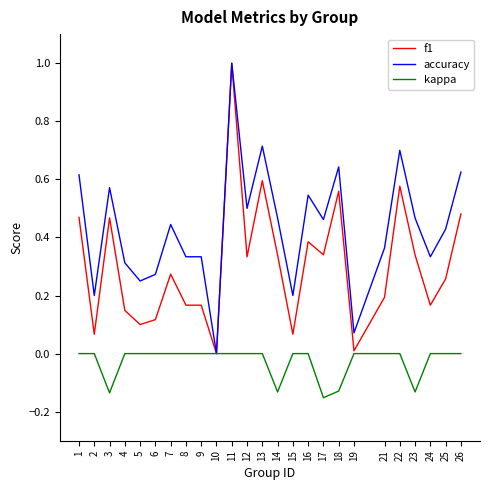

How many lines are shown in the chart?

3